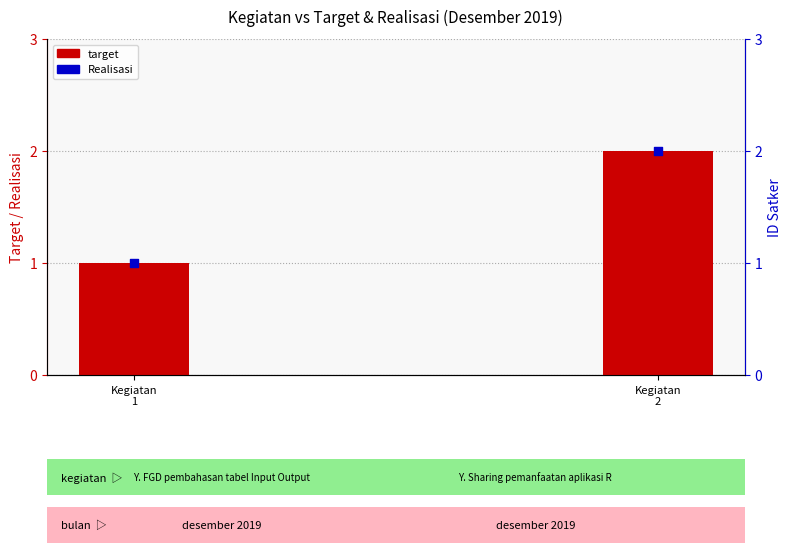

Which series reaches the minimum Y coordinate?

target